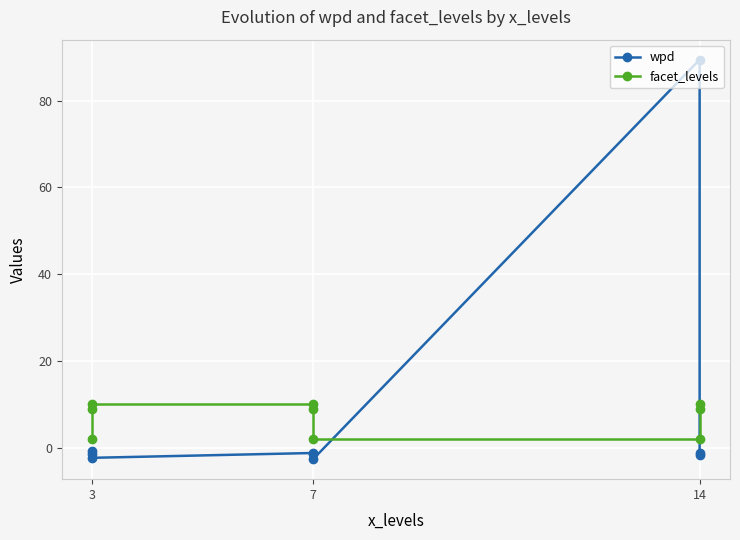

The facet_levels series shows 12.4 at 7. True or false?

False